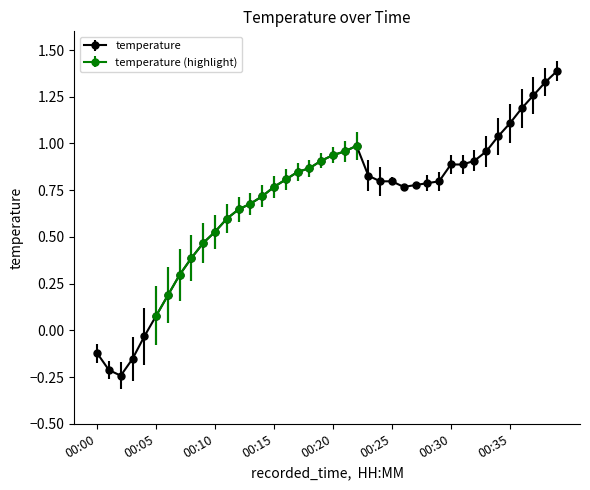

How many lines are shown in the chart?

1